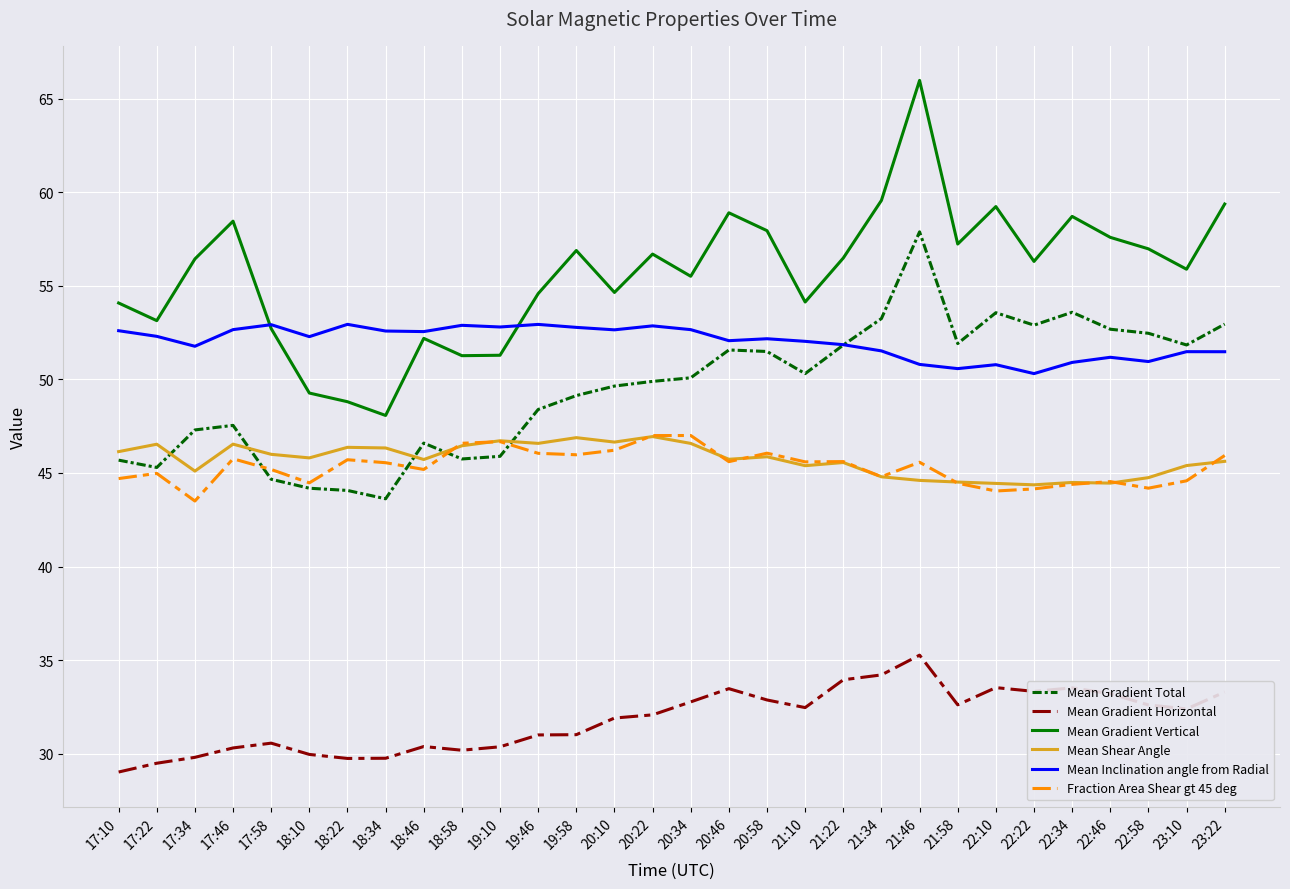

Which series has the largest total across all categories?

Mean Gradient Vertical